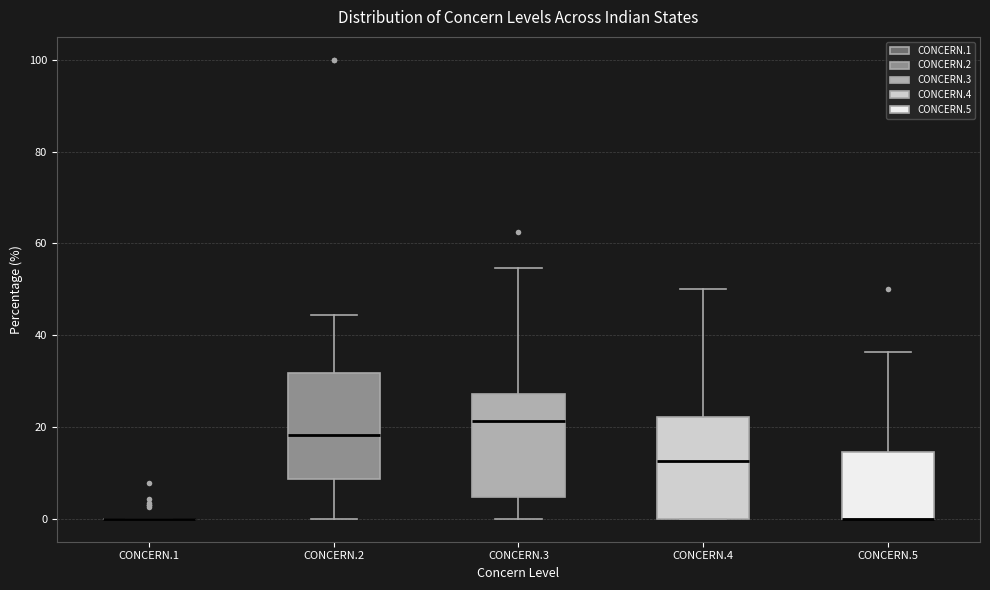

Reading left to right, read every box against the y-axis: the position of its median line, the range the box covers, and the ends of its whiskers. The values are not printed on the chart, so give them approximately, as read against the axis.

CONCERN.1: box collapsed to a line at 0, whiskers 0 to 0
CONCERN.2: median 18, box 8 to 32, whiskers 0 to 44
CONCERN.3: median 22, box 4 to 28, whiskers 0 to 54
CONCERN.4: median 12, box 0 to 22, whiskers 0 to 50
CONCERN.5: median 0 (drawn on the box's lower edge), box 0 to 14, whiskers 0 to 36